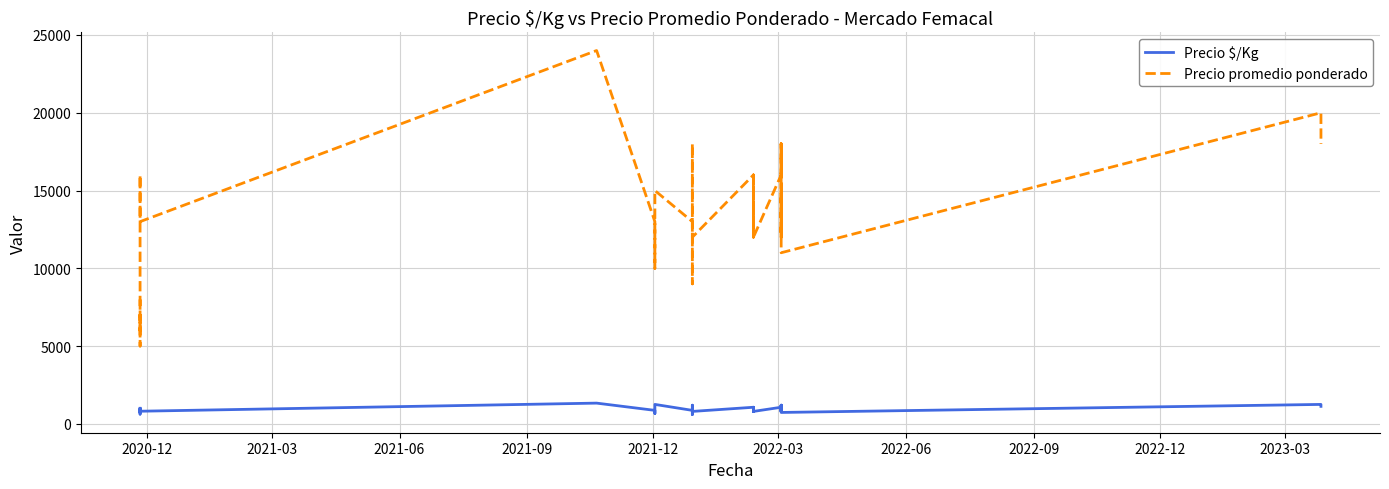

How many series are shown in this chart?

2